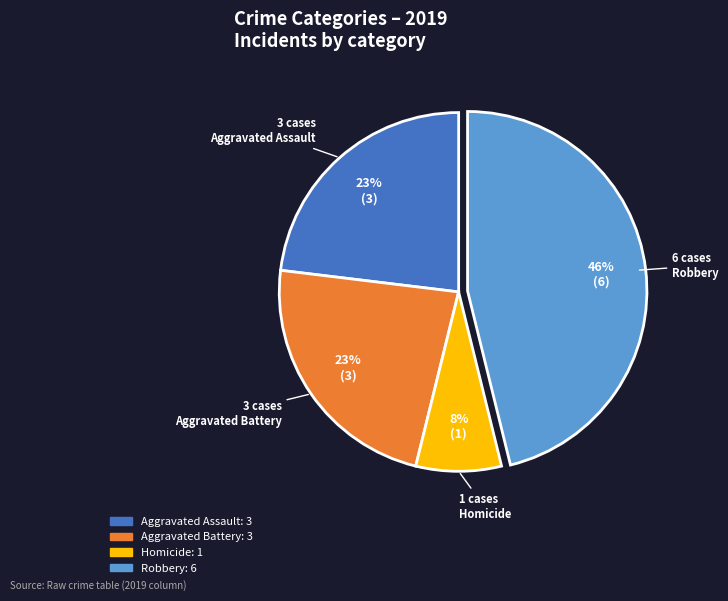

How many slices are in this pie chart?

4